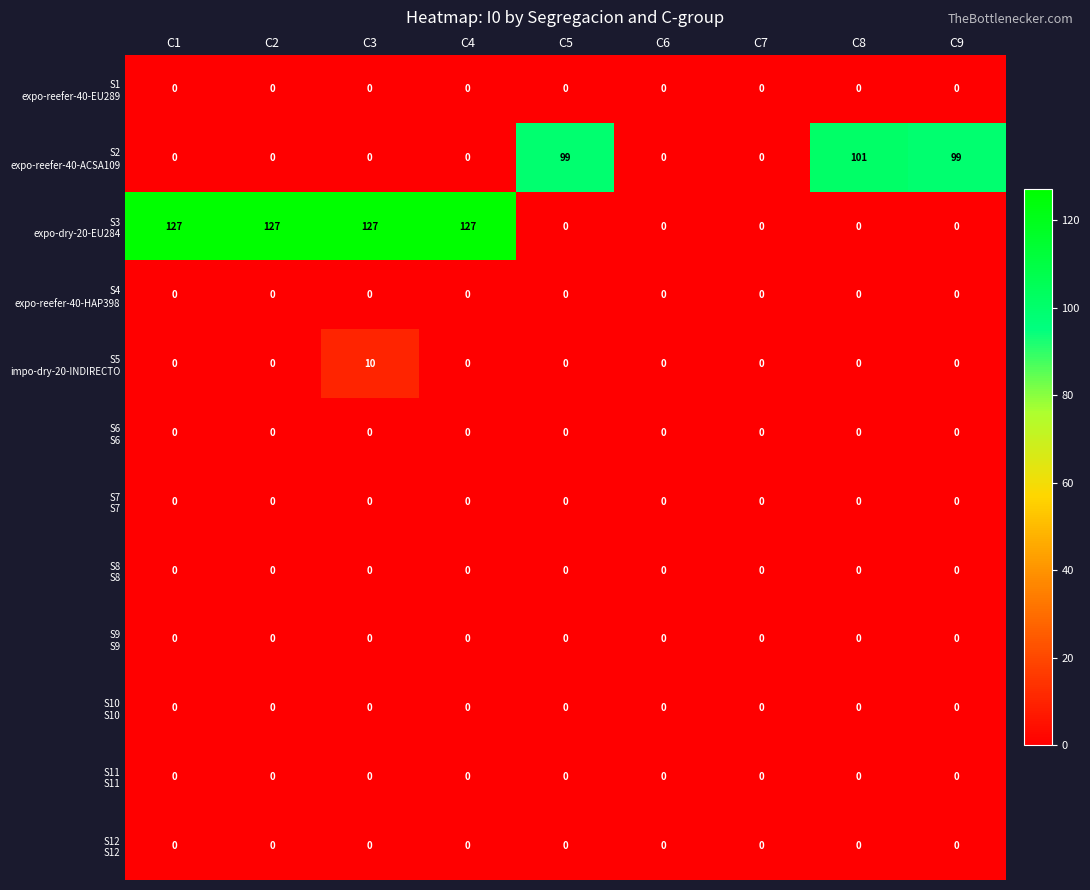

What is the difference between the highest and lowest values at C8?

101